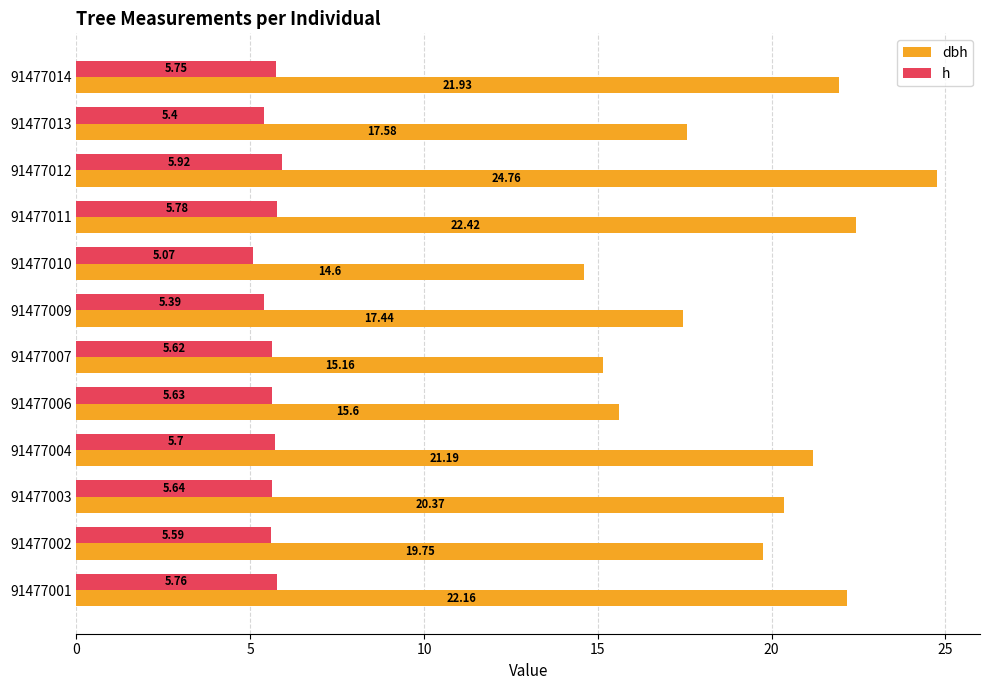

Which series has the largest range (max minus min)?

dbh